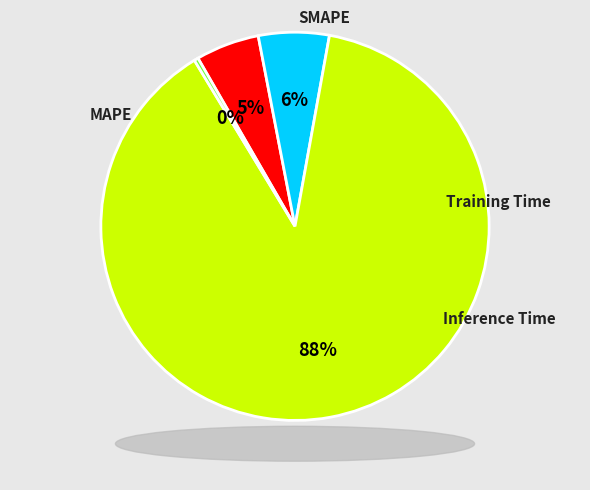

To the nearest percent, what is the difference between the largest and smallest slice percentages?

88%